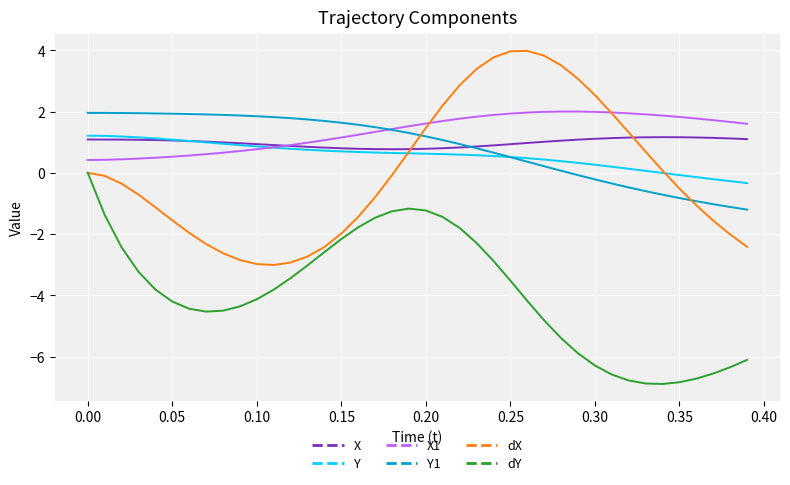

After their last crossing, which series has the higher values: Y or Y1?

Y